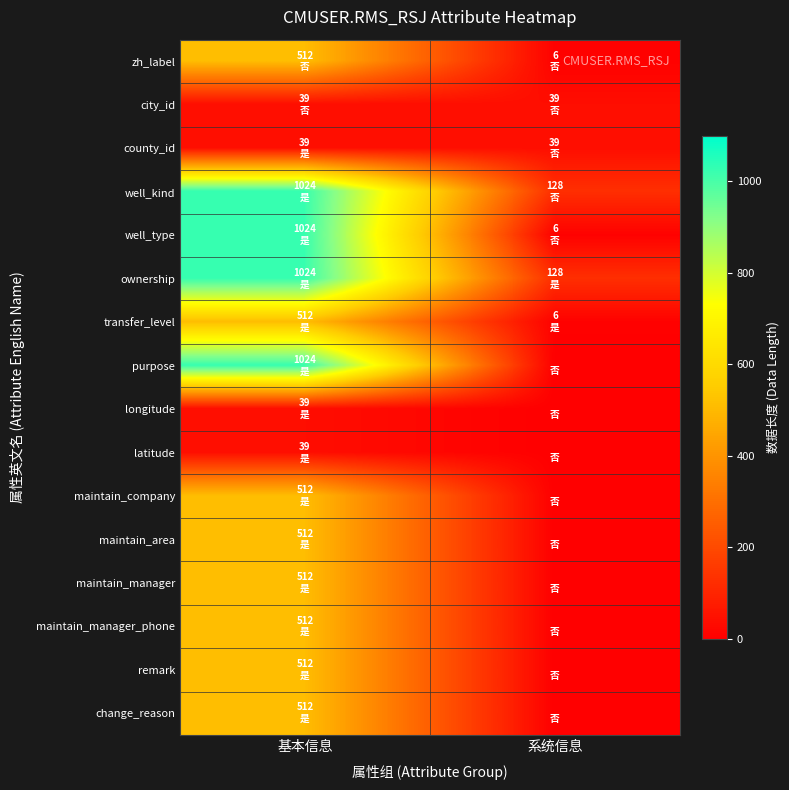

How many data points does each series have?

2